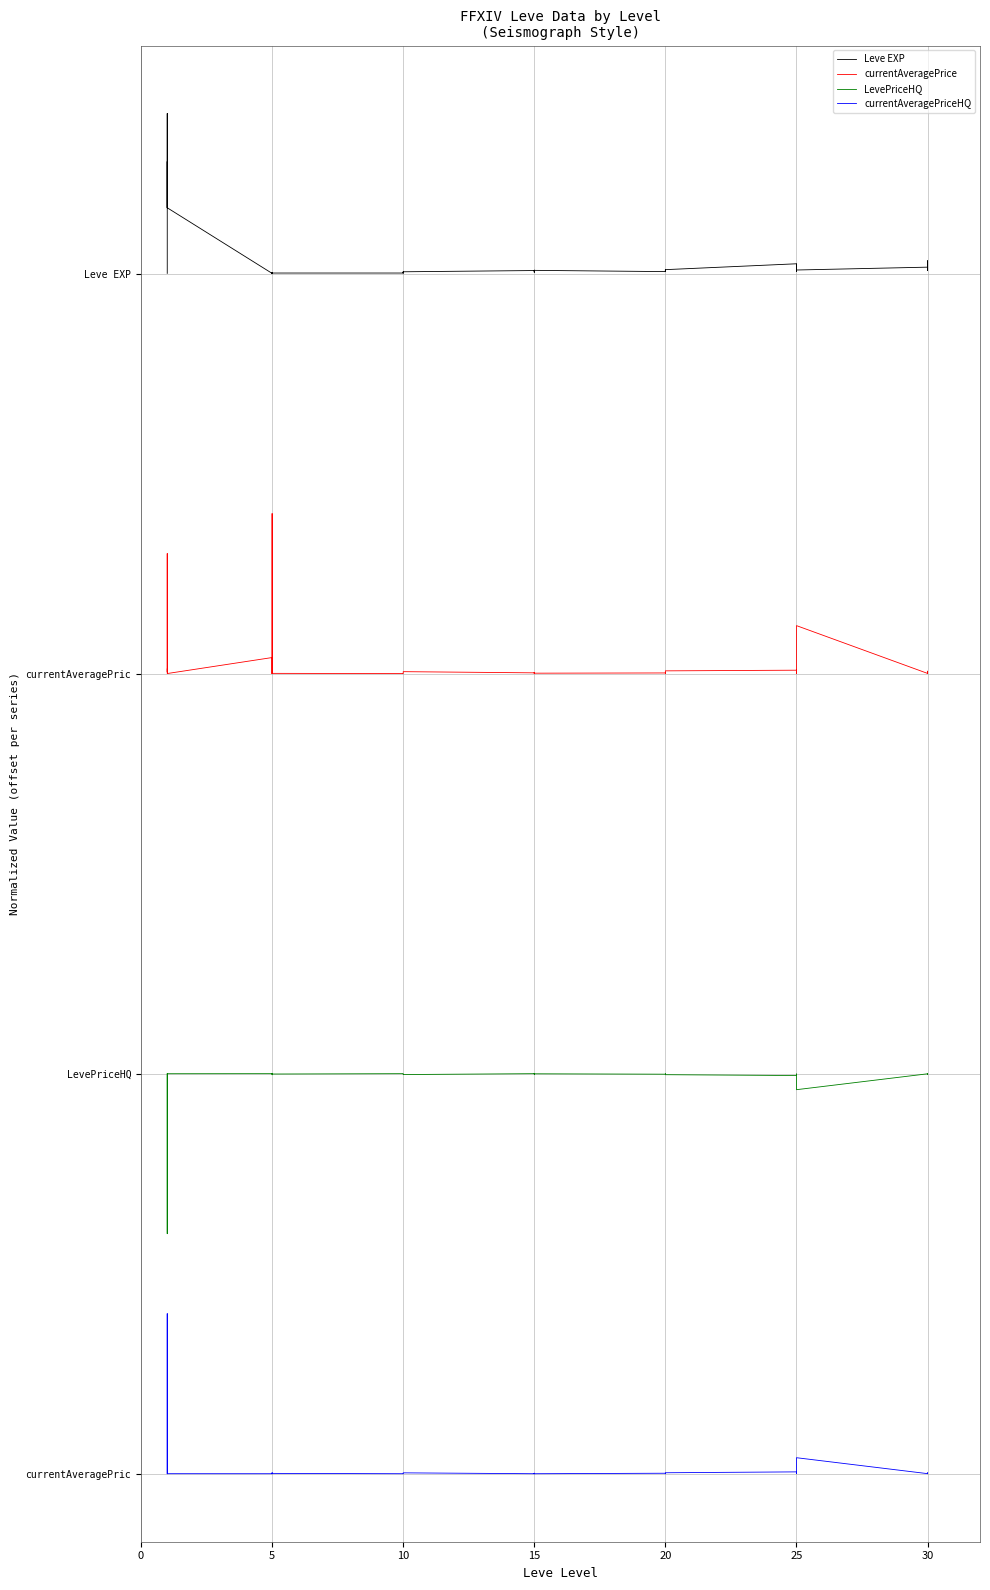

Rank the series by their maximum value, from highest to lowest.

Leve EXP, currentAveragePrice, LevePriceHQ, currentAveragePriceHQ